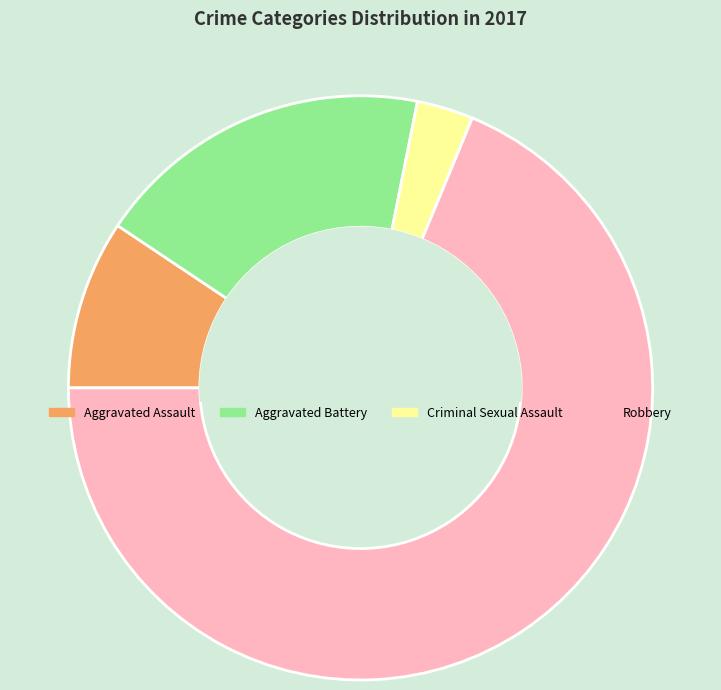

Is it true that Robbery is 74% of the pie?

False